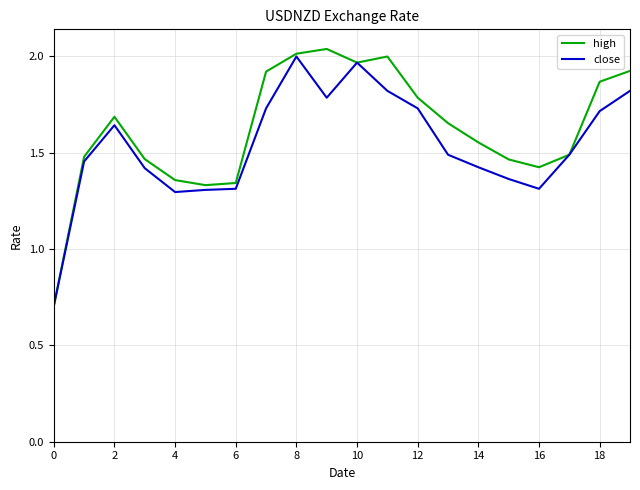

What is the smallest value displayed?

0.7